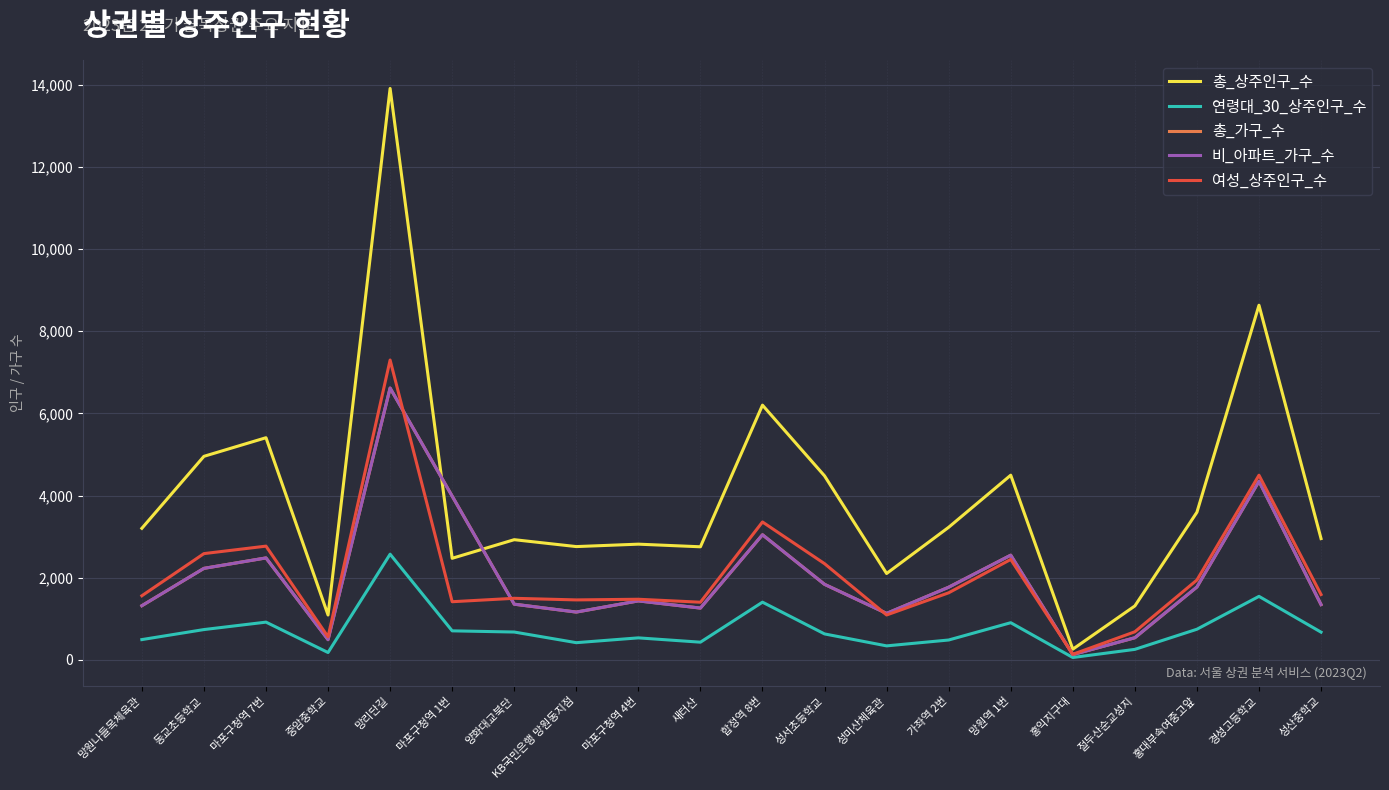

True or false: 여성_상주인구_수 and 연령대_30_상주인구_수 cross at least once.

False